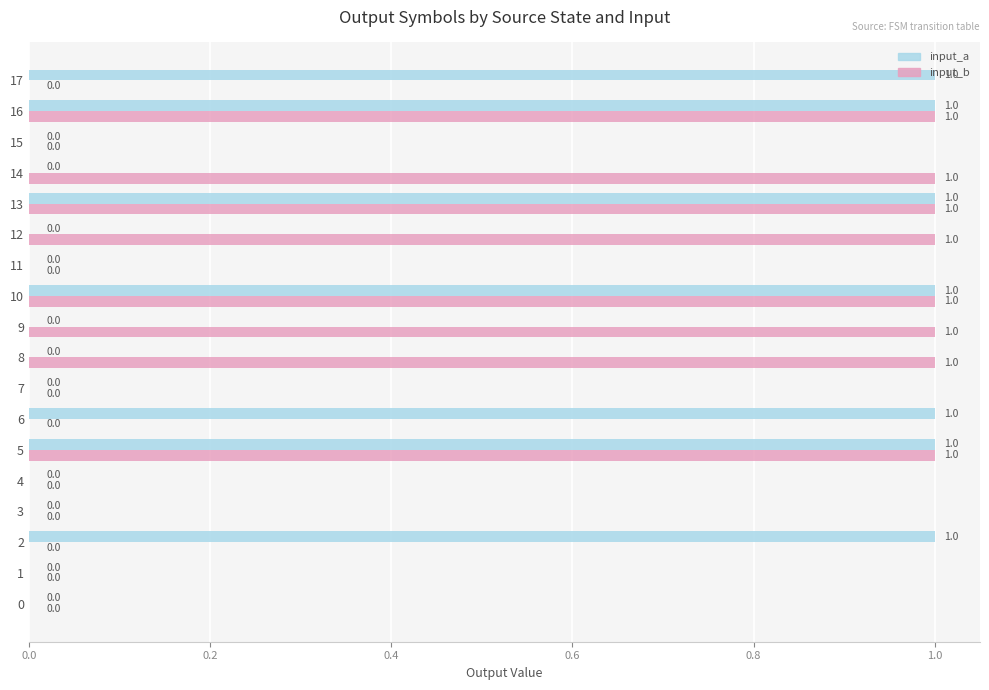

What is the sum of all input_a values?

7